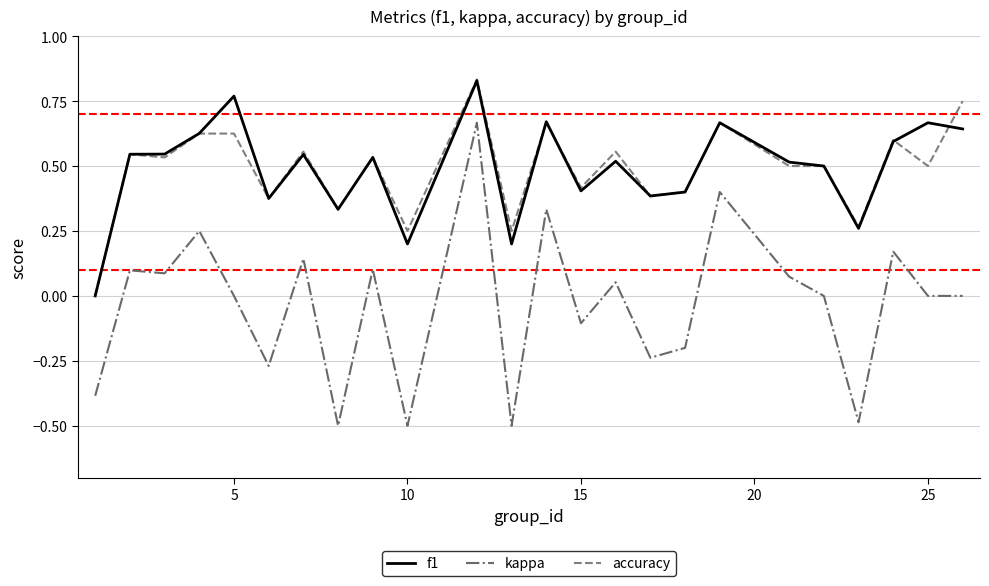

True or false: f1 and kappa intersect in this chart.

False